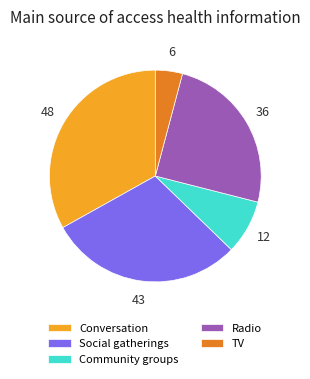

Which has a higher value, Conversation or Social gatherings?

Conversation